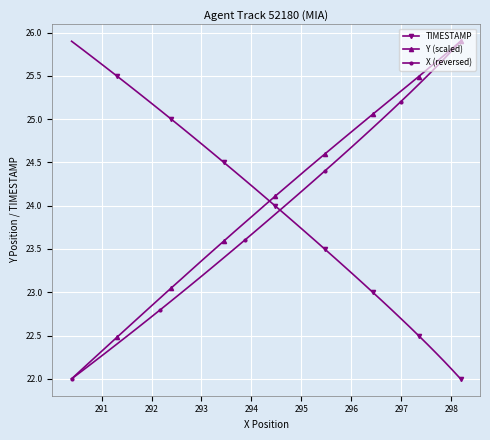

What is the value of the Y (scaled) point at the 21st from the left?

24.2